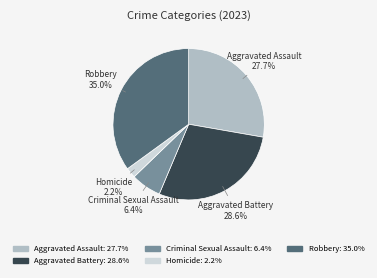

The Criminal Sexual Assault slice represents 6% of the pie. True or false?

True